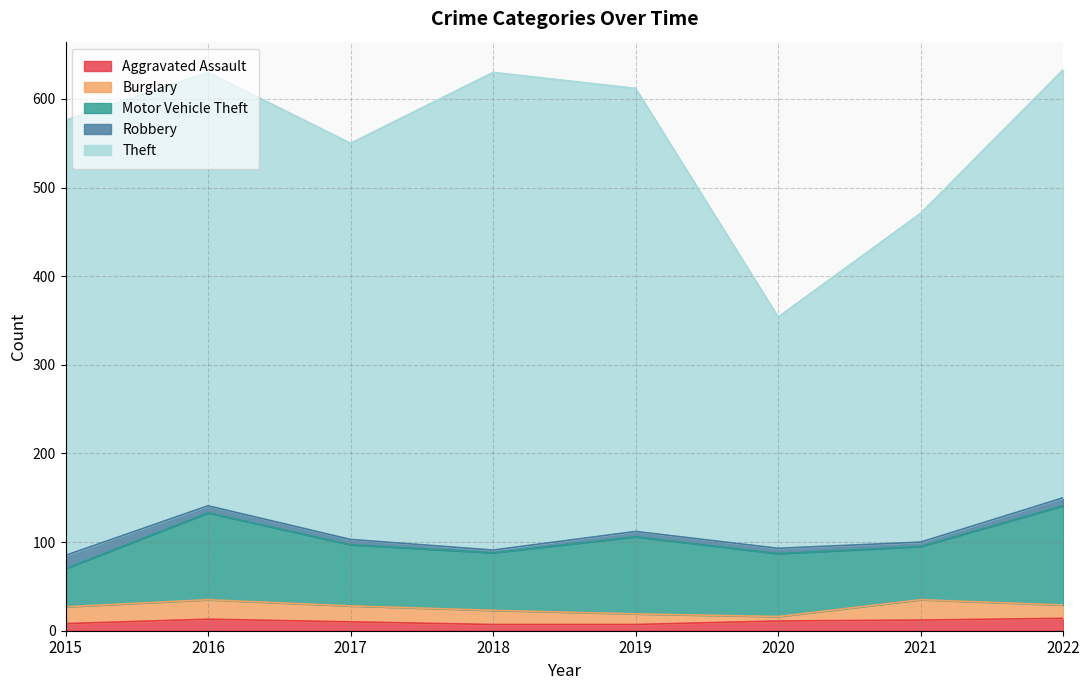

Which series has the widest spread of values?

Theft